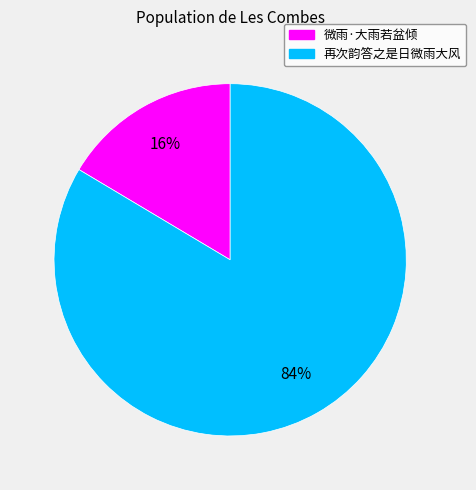

What percentage is the 再次韵答之是日微雨大风 slice, to the nearest percent?

84%